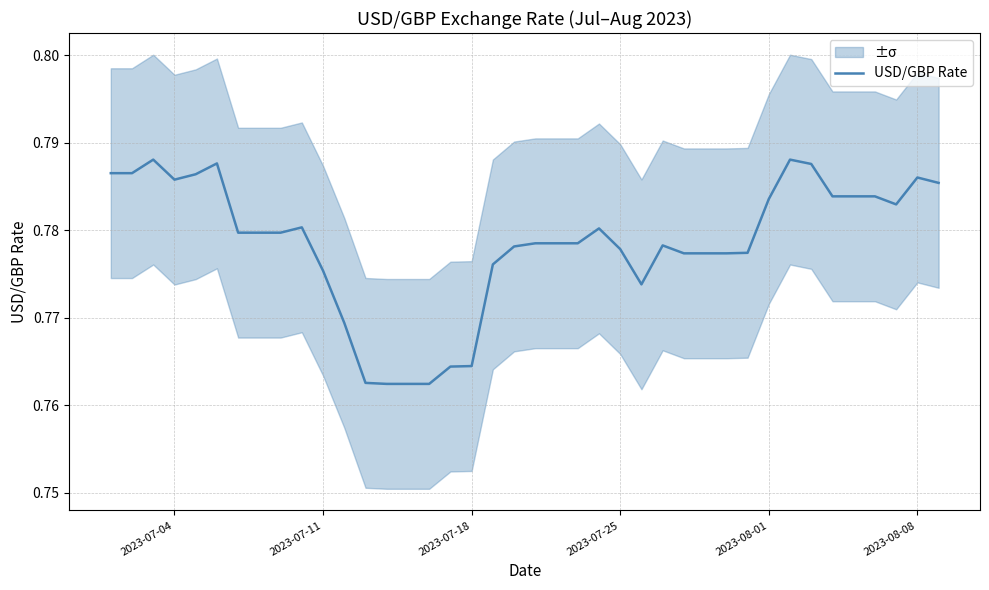

Is it true that USD/GBP Rate equals 1.2 at 2023-07-04?

False